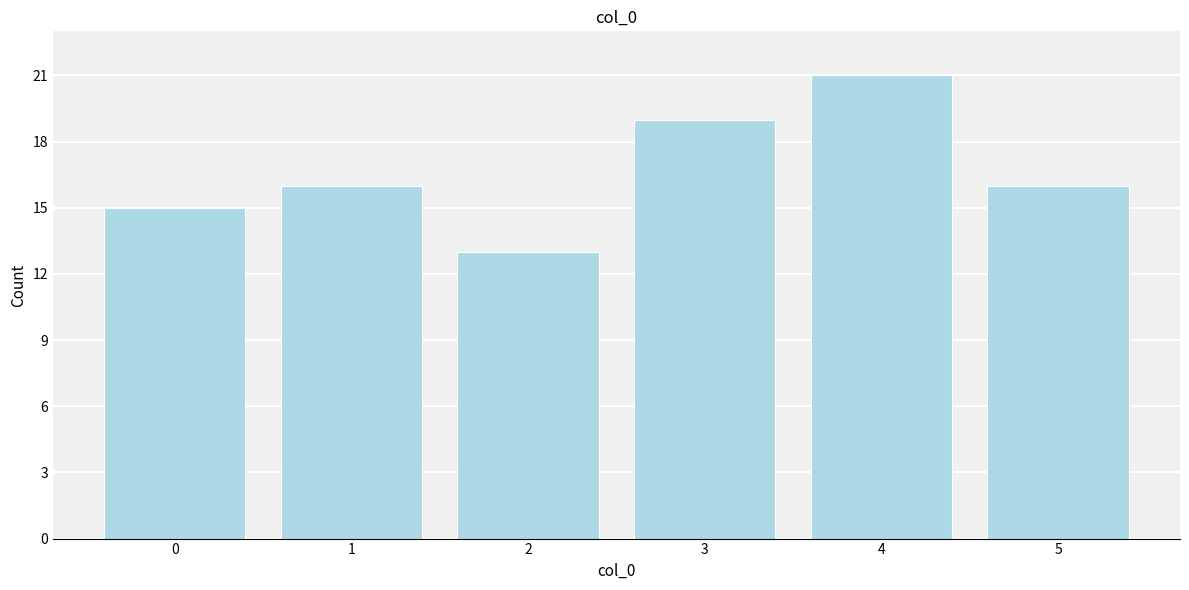

Reading left to right, transcribe all the data shown in this chart.

0=15	1=16	2=13	3=19	4=21	5=16